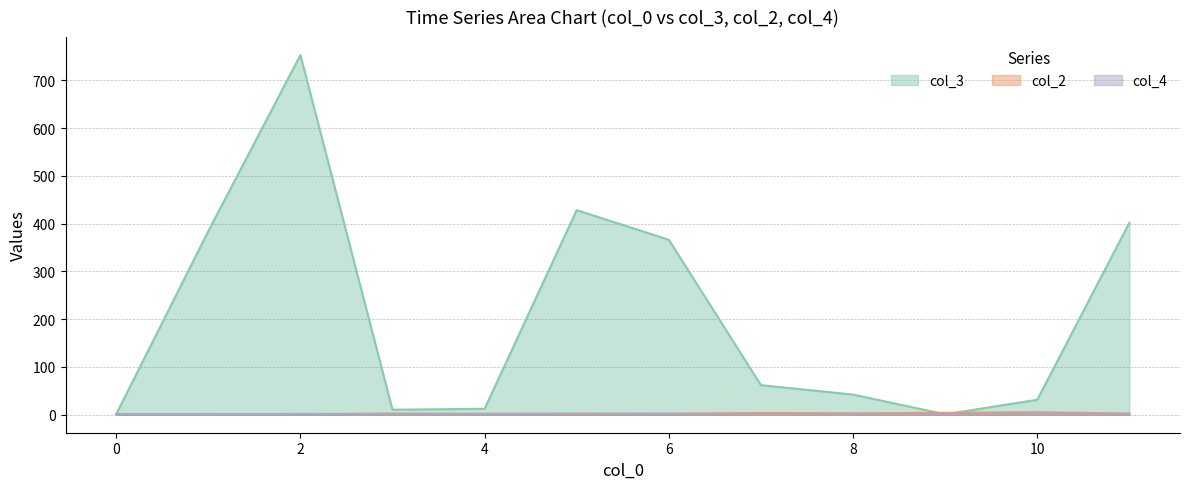

At 10, list the series in order from largest to smallest.

col_3, col_2, col_4